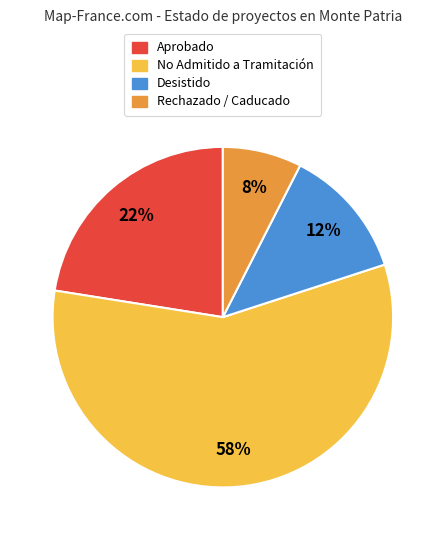

Which category has the smallest portion of the pie?

Rechazado / Caducado